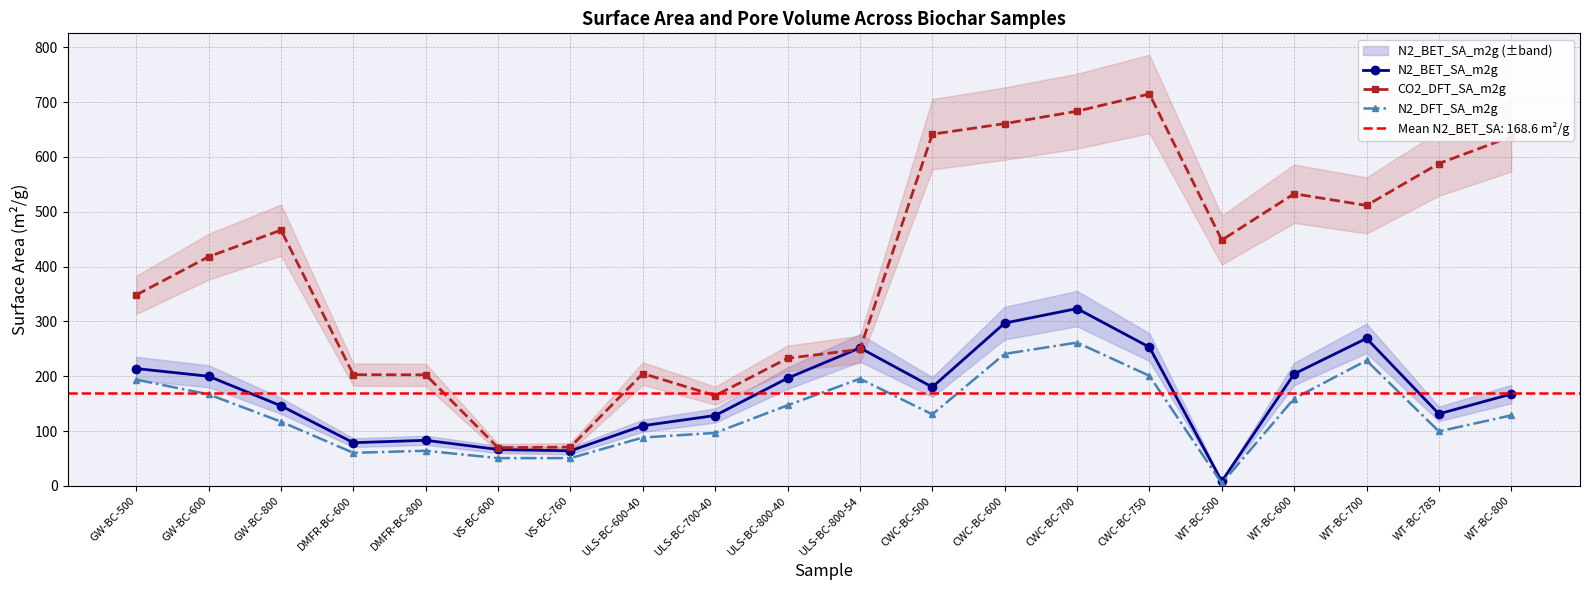

What is the difference between the second highest and minimum values in the CO2_DFT_SA_m2g series?

613.7